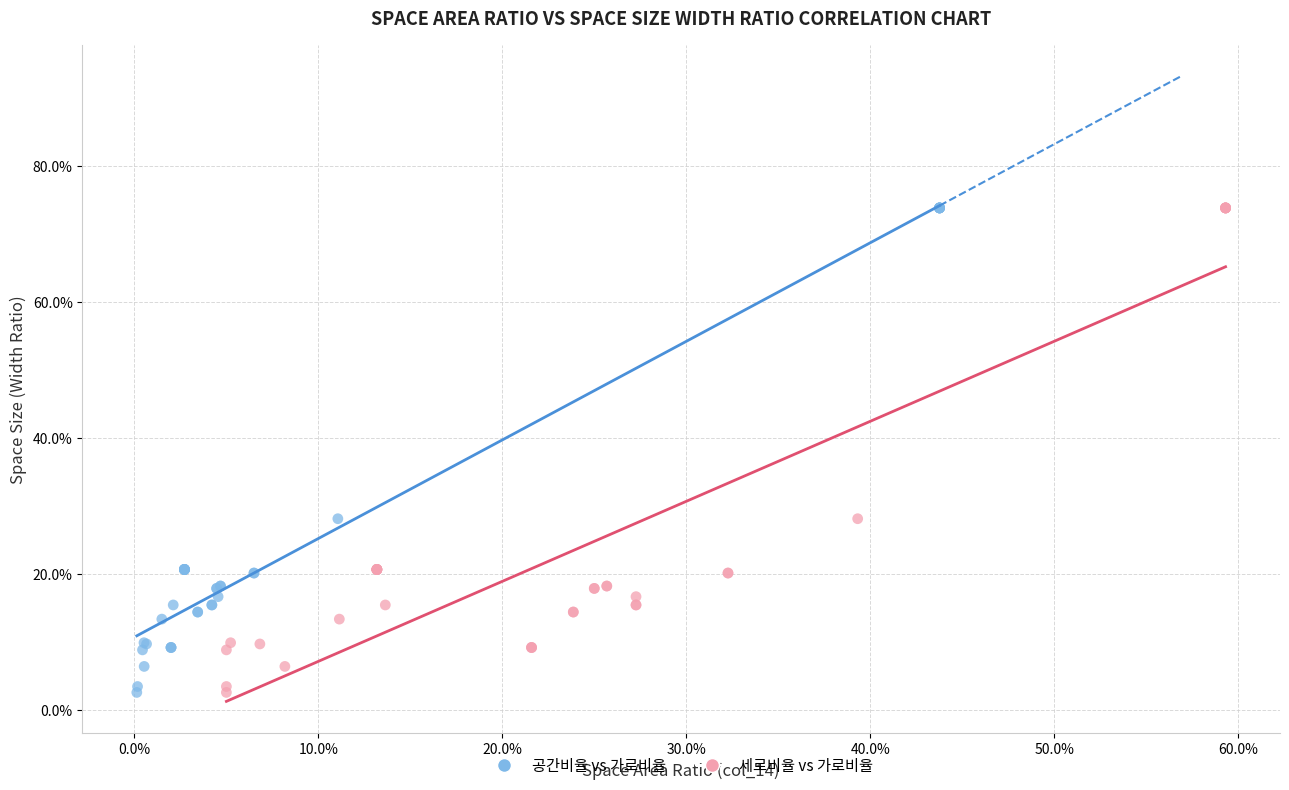

What are all the series names shown in the legend?

공간비율 vs 가로비율, 세로비율 vs 가로비율